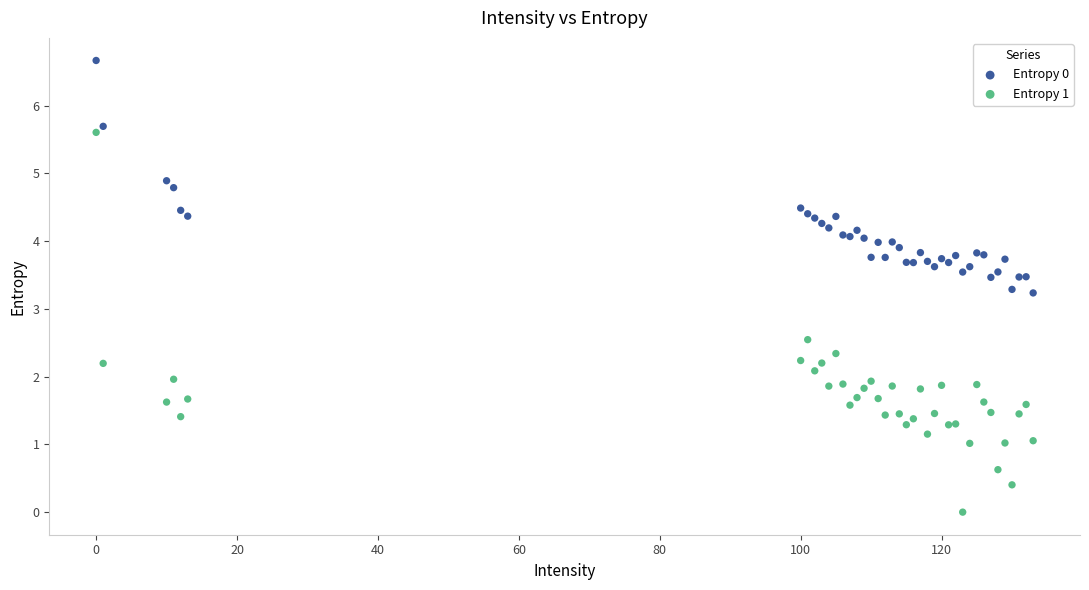

Which series has the largest Y range (max minus min)?

Entropy 1